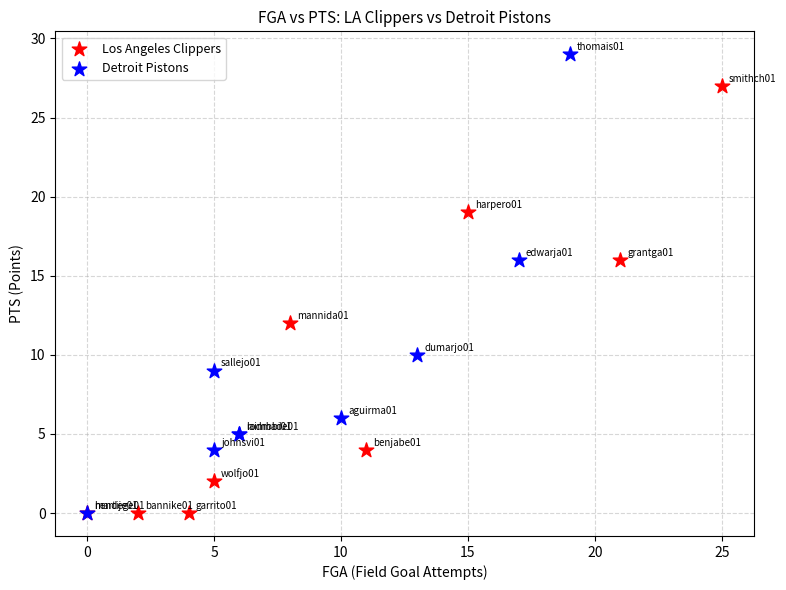

What are all the series names shown in the legend?

Los Angeles Clippers, Detroit Pistons